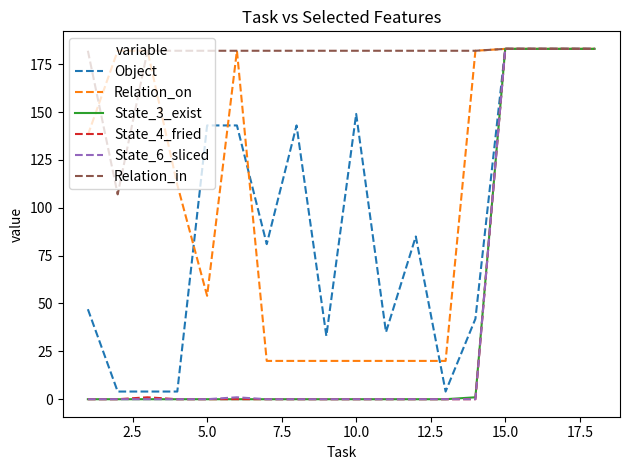

What is the greatest value displayed?

183